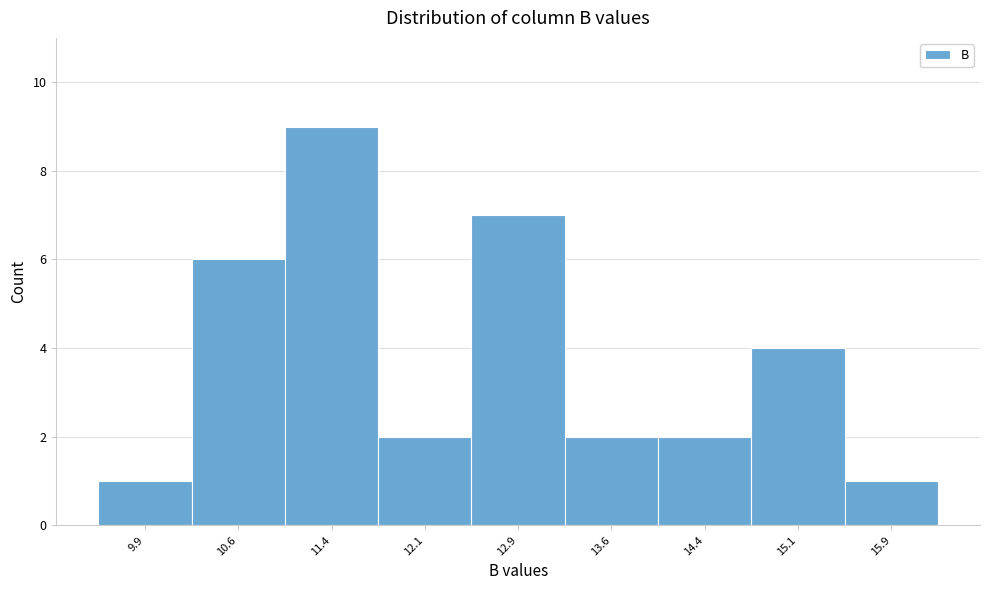

Which range on the x-axis has the tallest bar?

11.00 to 11.75